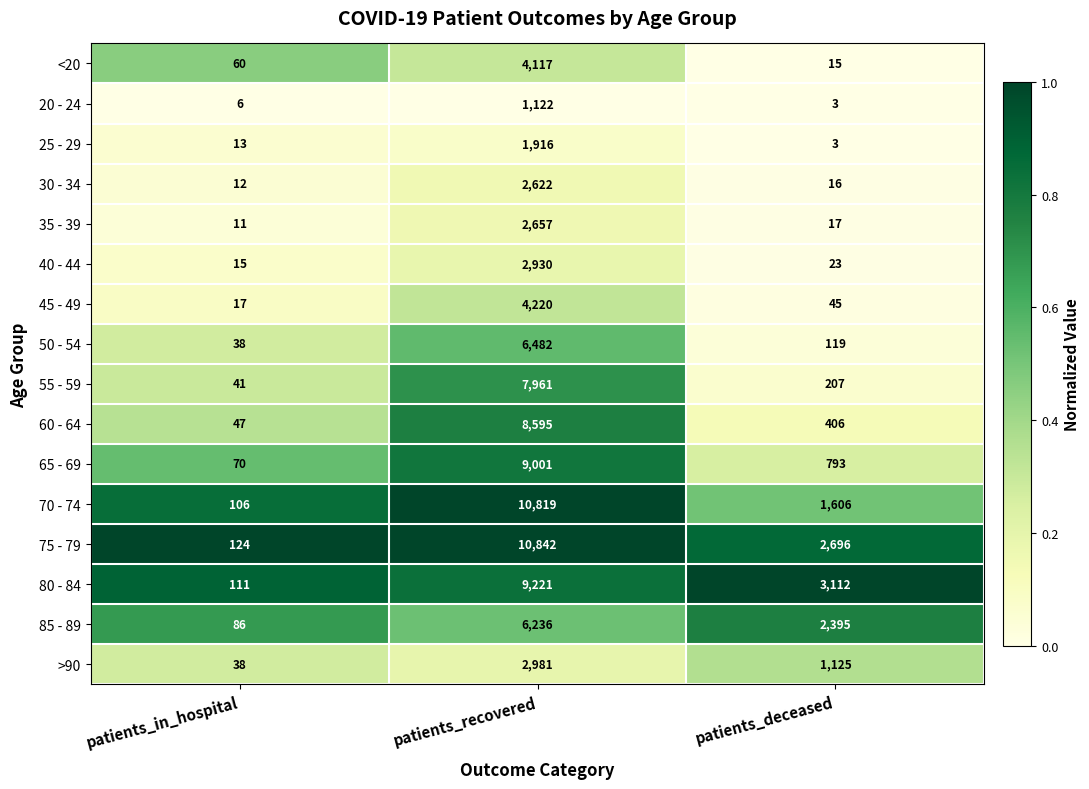

Which series has the largest total across all categories?

75 - 79